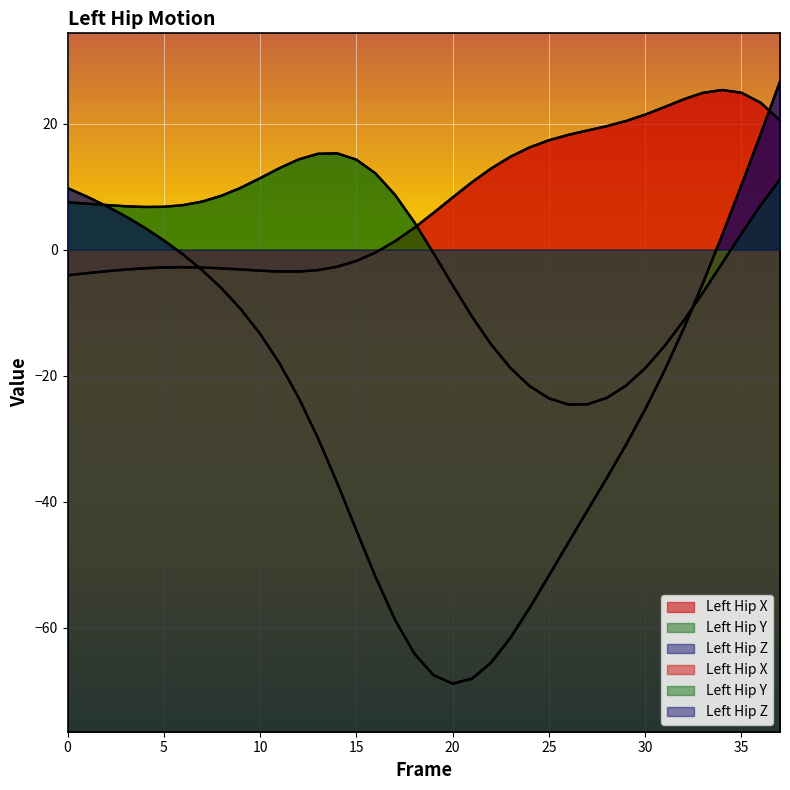

Reading right to left, what are all the values shown in this chart?

Left_Hip_X: 20.5	23.3	24.9	25.3	24.9	23.9	22.6	21.4	20.4	19.6	18.9	18.2	17.4	16.2	14.7	12.9	10.7	8.3	5.8	3.4	1.3	-0.4	-1.8	-2.7	-3.3	-3.5	-3.5	-3.3	-3.2	-3.0	-2.8	-2.8	-2.8	-3.0	-3.2	-3.4	-3.7	-4.1
Left_Hip_Y: 11.2	7.1	2.6	-2.1	-6.8	-11.3	-15.3	-18.8	-21.6	-23.5	-24.5	-24.6	-23.6	-21.7	-18.8	-15.1	-10.6	-5.7	-0.5	4.4	8.7	12.1	14.3	15.3	15.2	14.3	12.9	11.3	9.8	8.6	7.6	7.1	6.8	6.8	6.9	7.1	7.3	7.5
Left_Hip_Z: 26.7	18.4	10.2	2.3	-5.3	-12.5	-19.2	-25.3	-31.0	-36.3	-41.4	-46.5	-51.7	-56.8	-61.6	-65.5	-68.1	-68.9	-67.5	-64.0	-58.7	-52.0	-44.5	-37.0	-29.9	-23.5	-18.0	-13.4	-9.5	-6.1	-3.3	-0.8	1.5	3.5	5.3	6.9	8.4	9.8